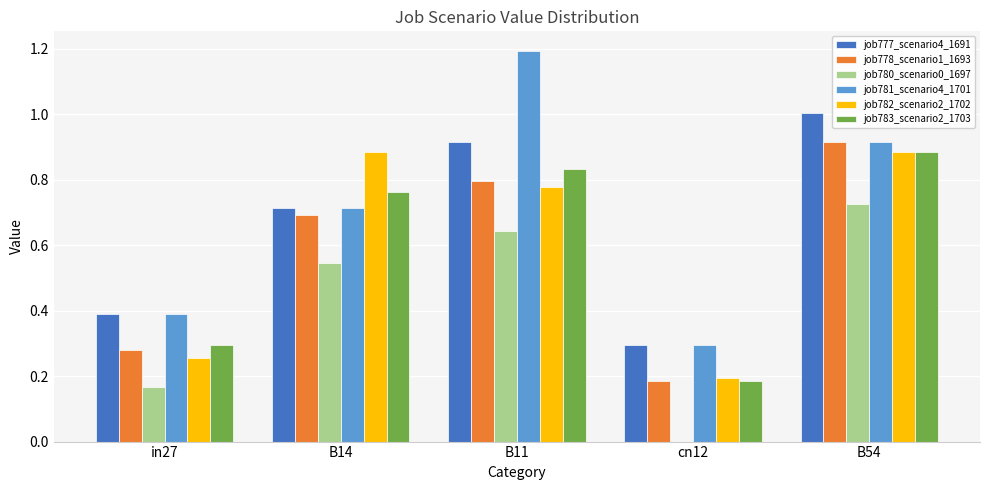

Between in27 and B14, which series saw the biggest shift?

job782_scenario2_1702